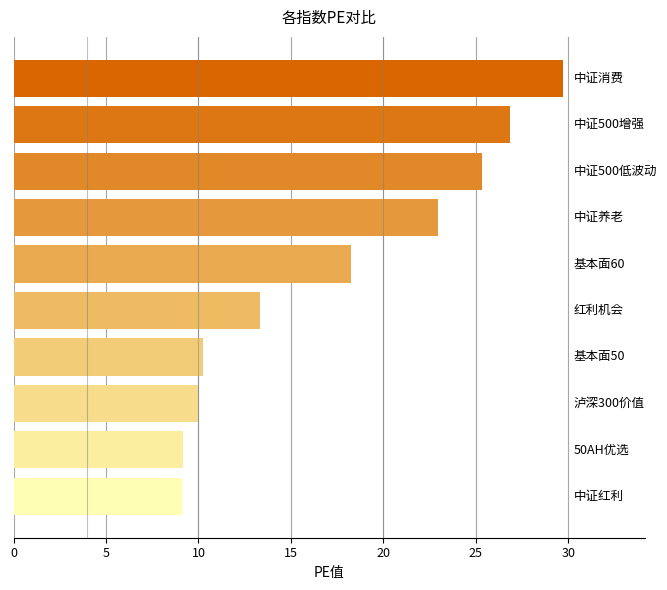

What is the smallest value displayed?

9.1